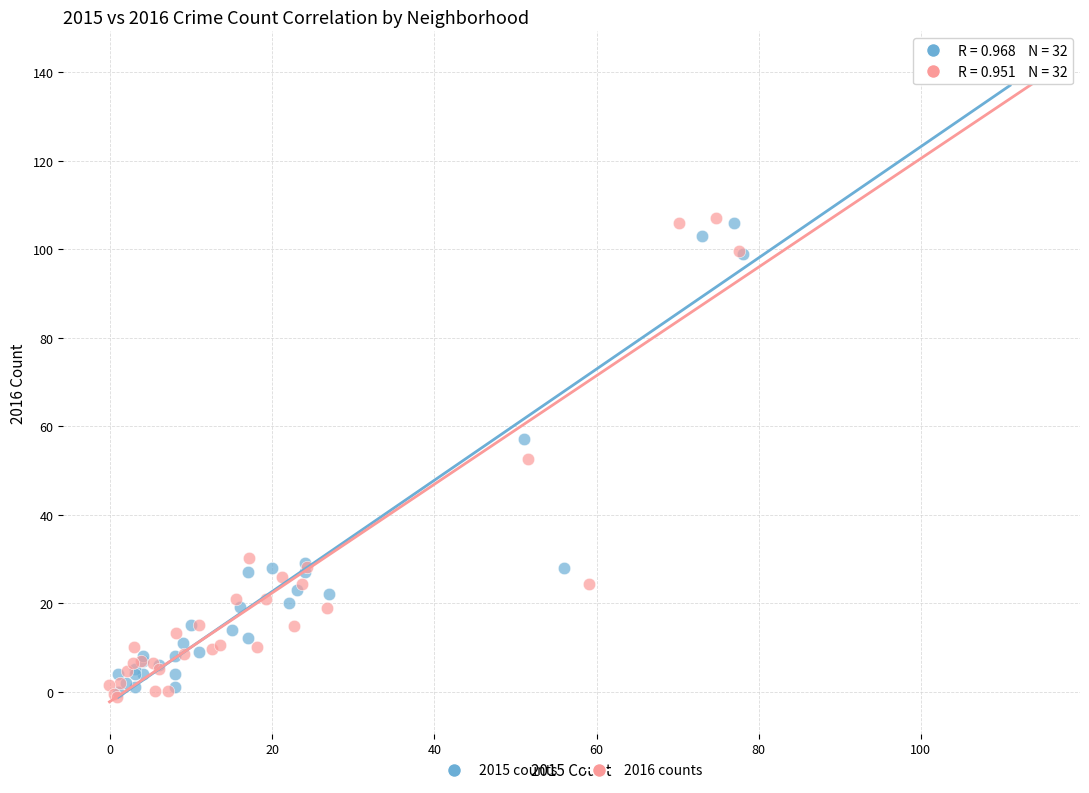

What are all the series names shown in the legend?

2015 counts, 2016 counts